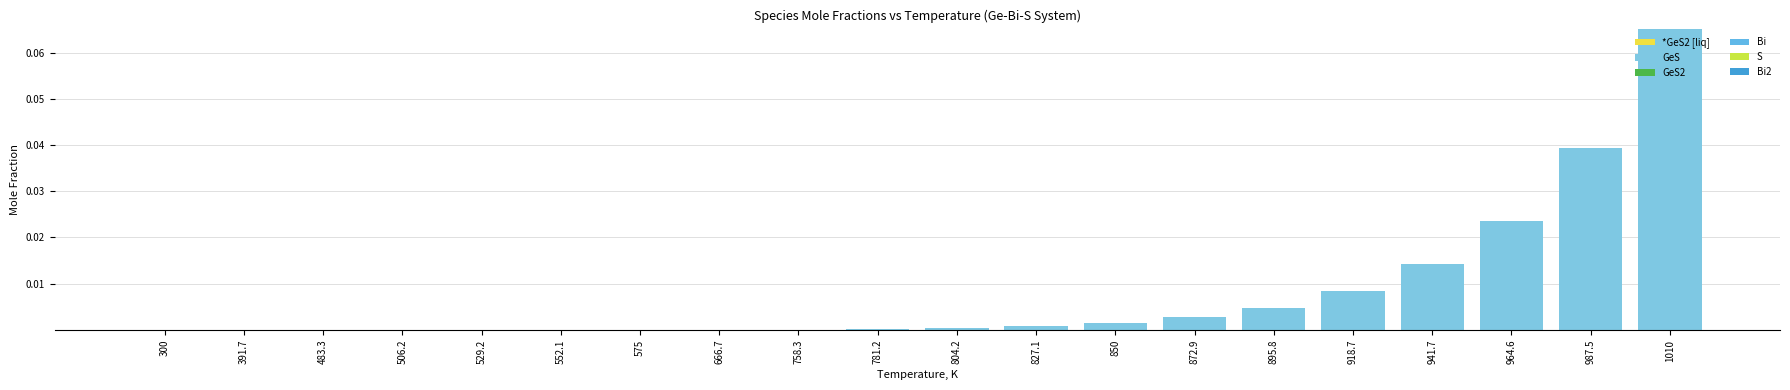

Between 1010 and 781.2, which is larger?

781.2